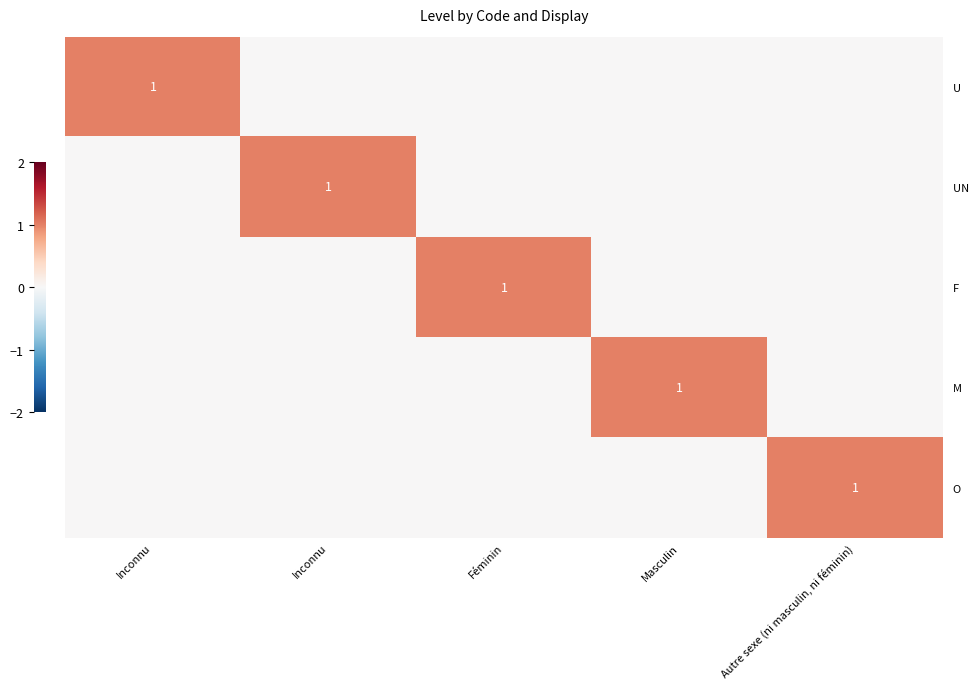

List the series in order of their peak value, lowest first.

U, UN, F, M, O